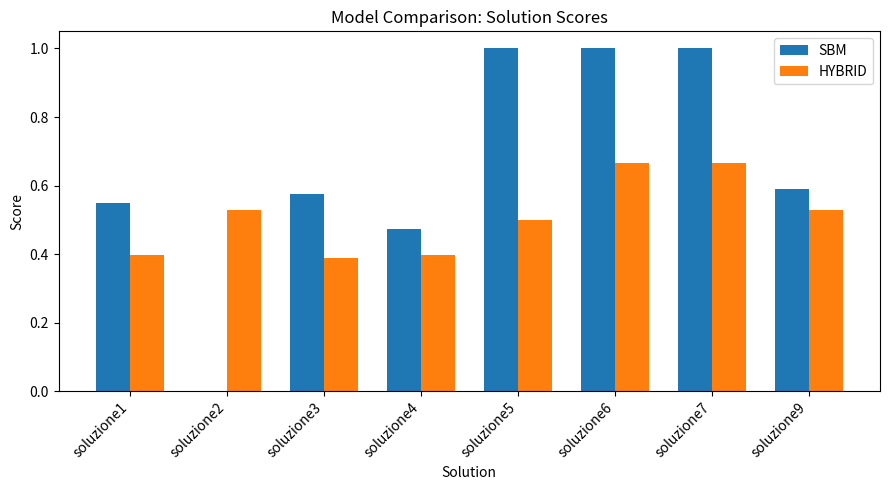

Between soluzione2 and soluzione4, which series saw the biggest shift?

SBM